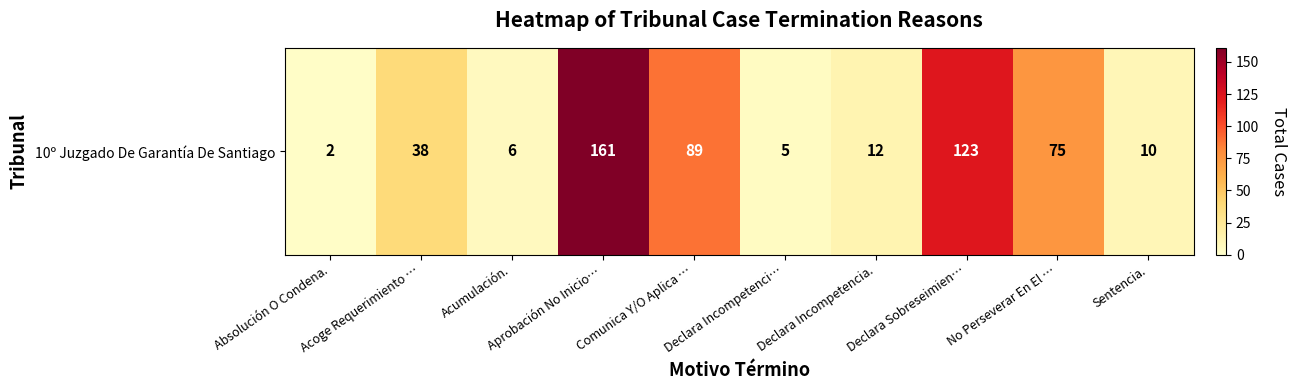

How many data points are less than 38?

5